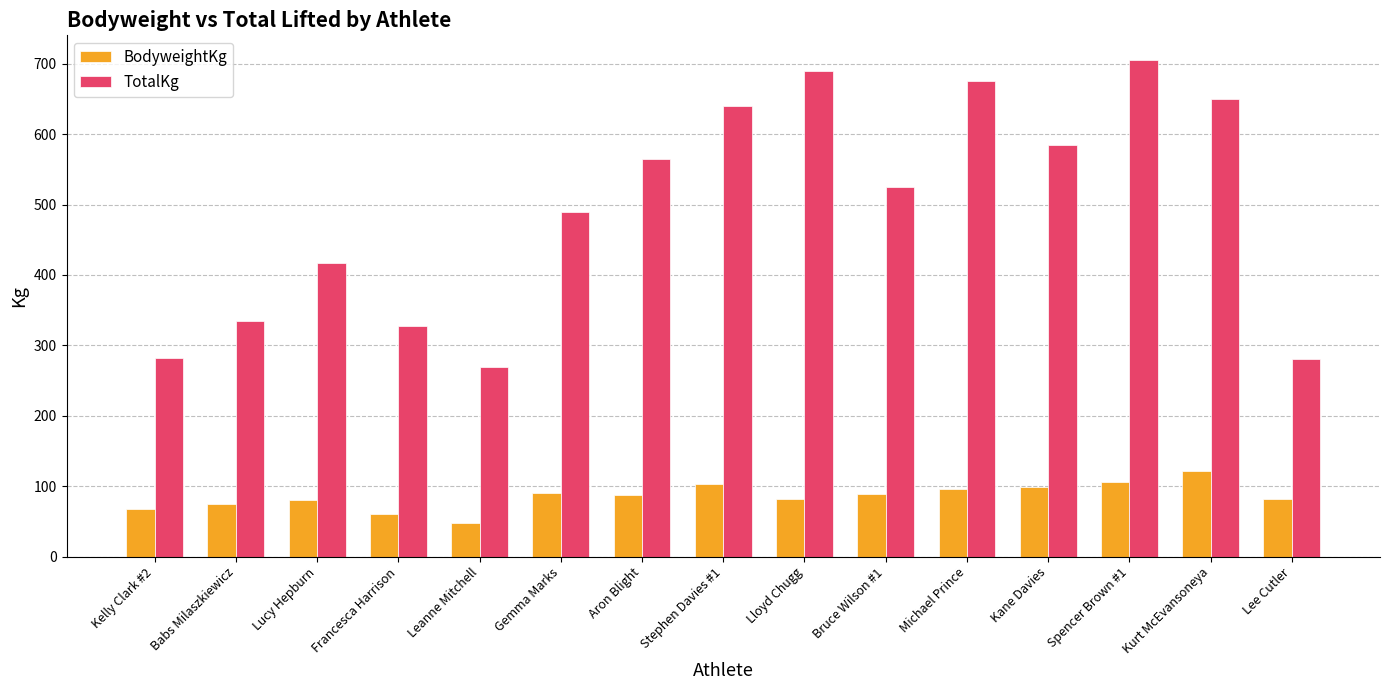

Count the number of data series in this chart.

2